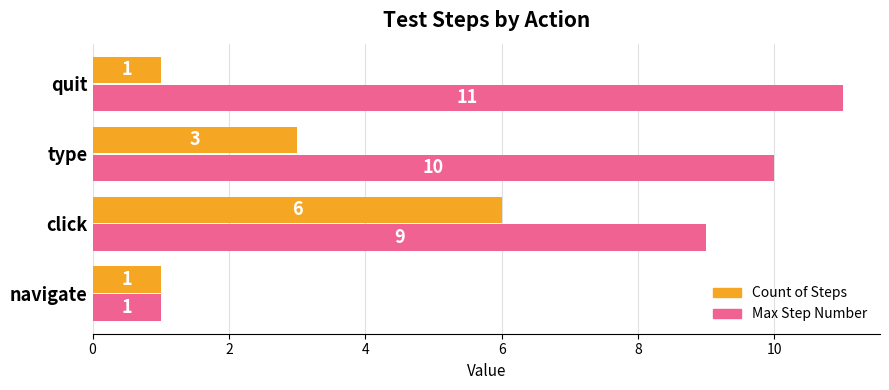

What is the maximum value shown in the chart?

11